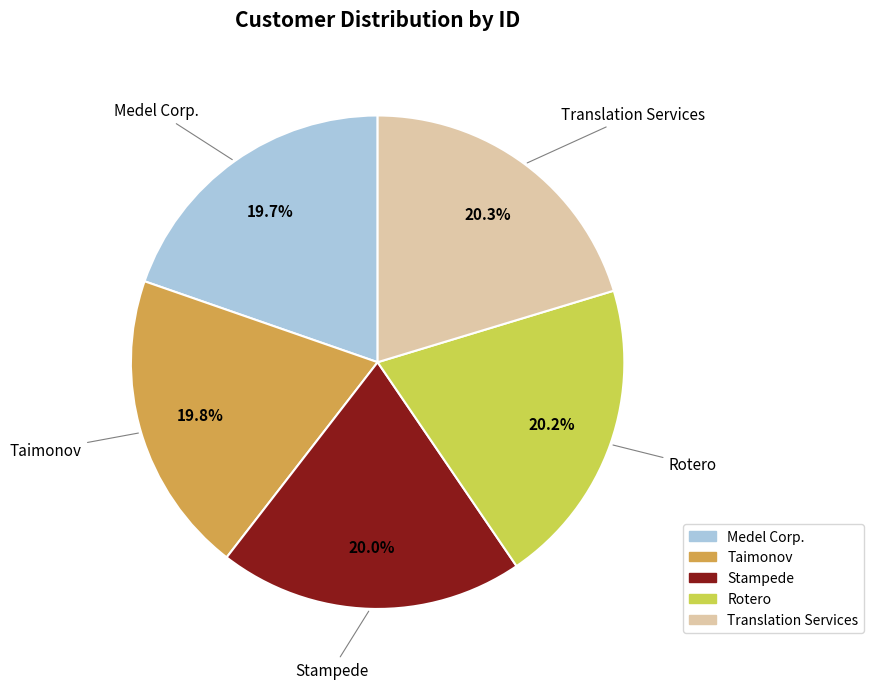

Is there any slice that represents more than half of the pie?

No